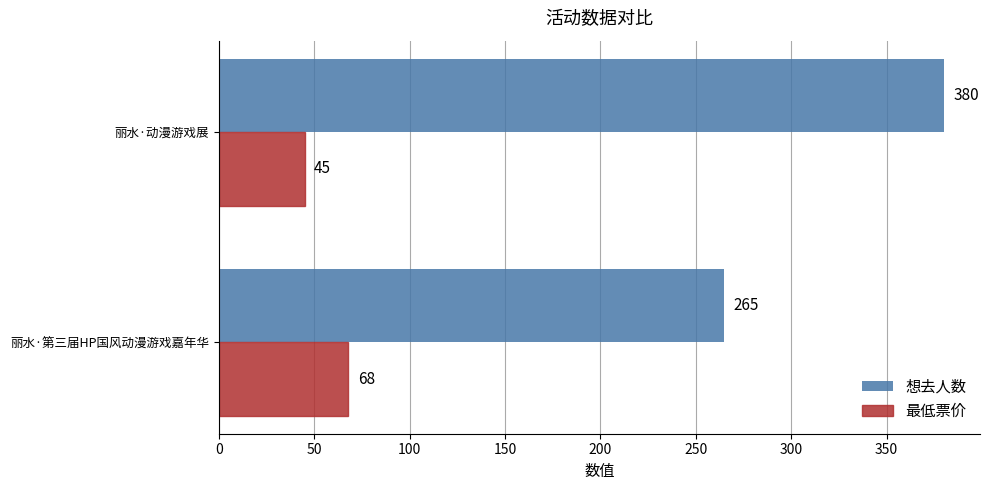

The value of 最低票价 at 丽水·第三届HP国风动漫游戏嘉年华 is 68. True or false?

True